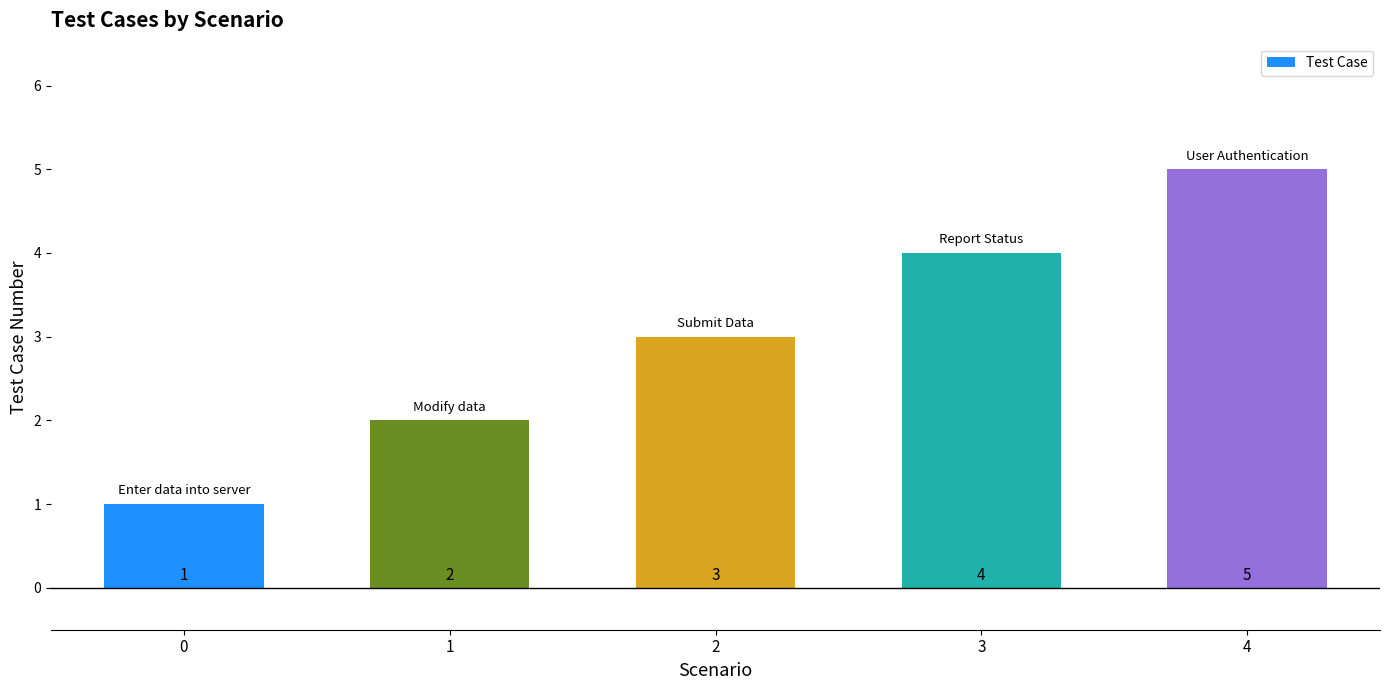

The value at 2 is 3. True or false?

True